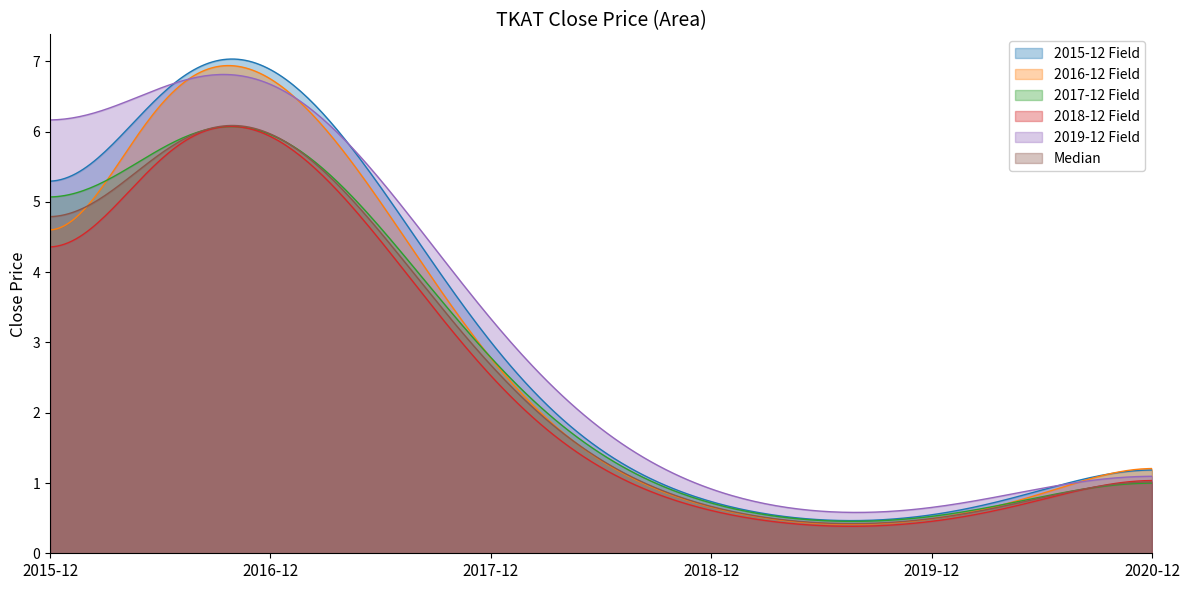

What is the highest value of the 2019-12 Field series?

6.8